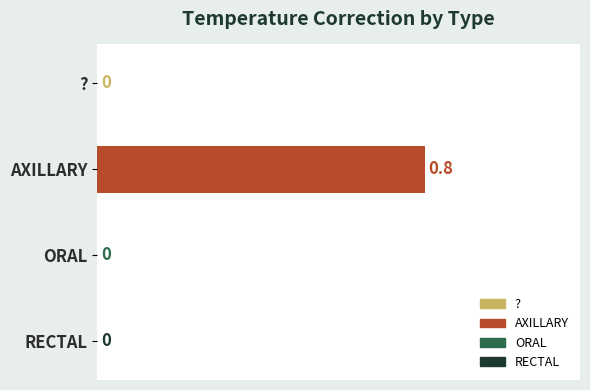

Which has a higher value, AXILLARY or ??

AXILLARY